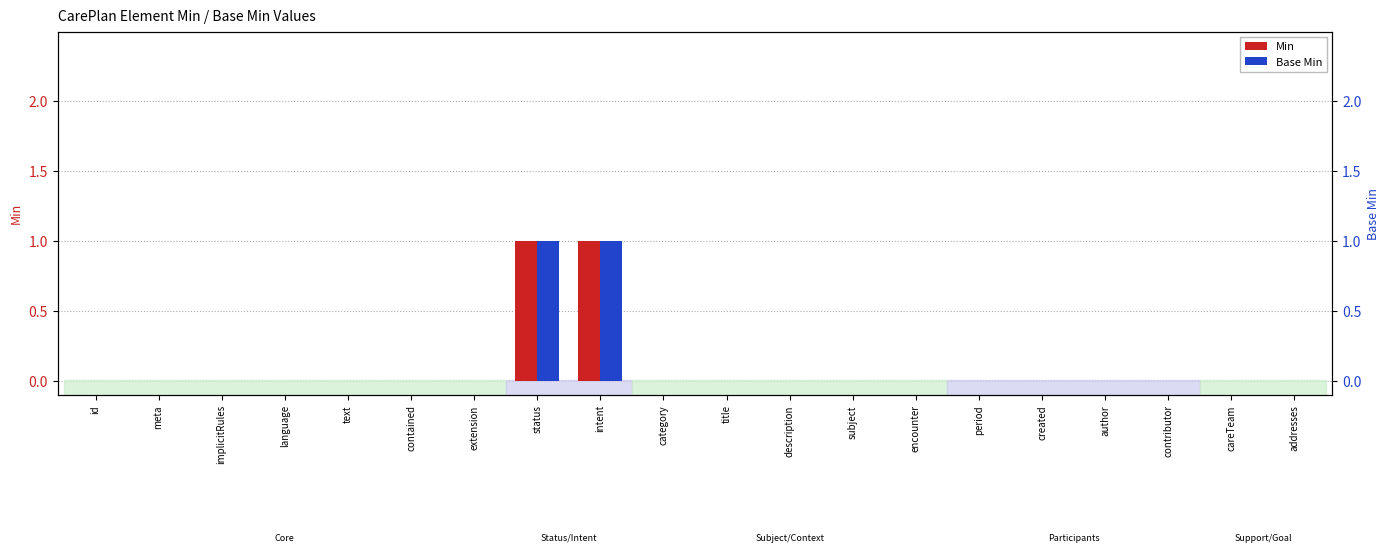

What is the sum of all Base Min values?

2